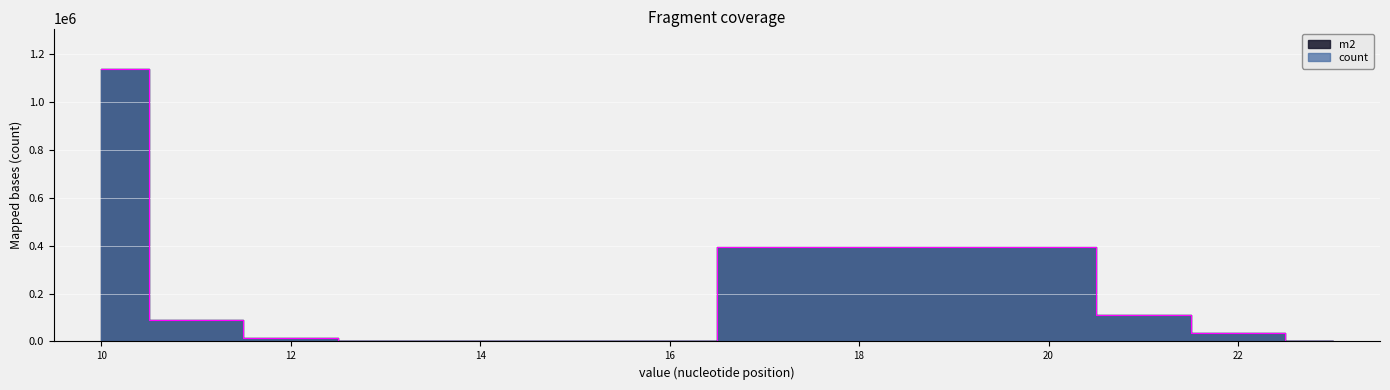

Which has a higher value, 12 or 10?

10